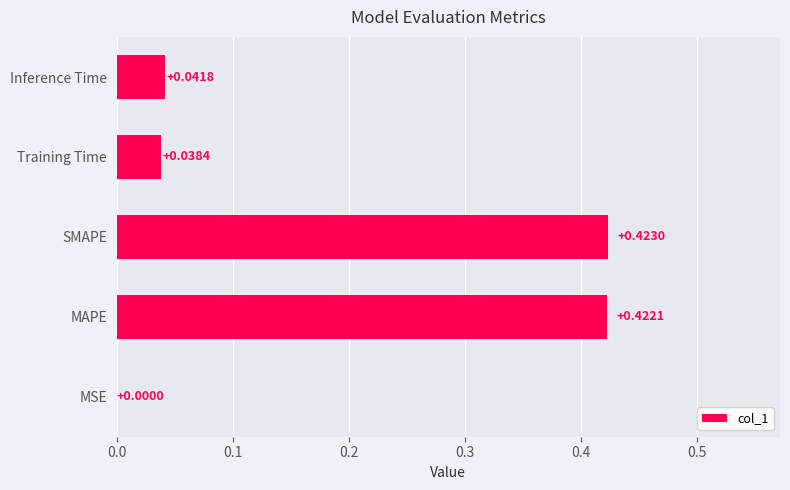

Which label corresponds to the largest value in the chart?

SMAPE